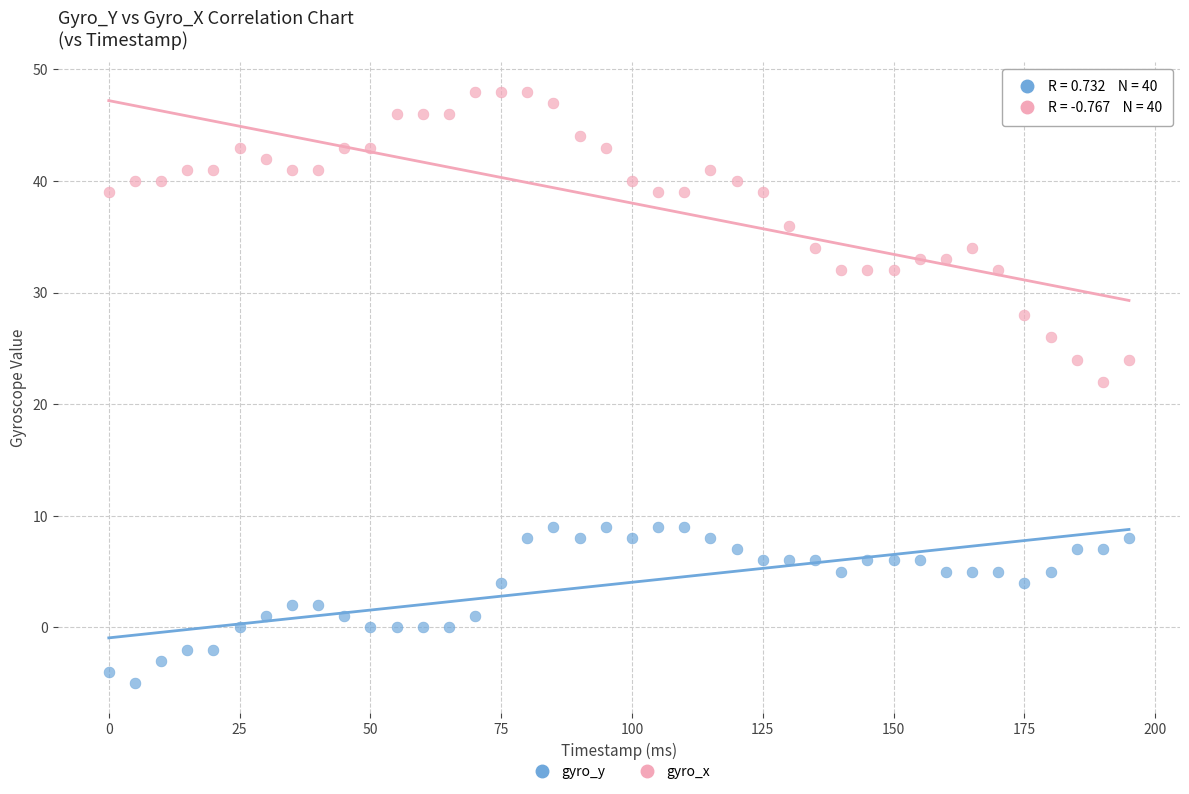

Across all data points, what is the range of Y values (max minus min)?

53